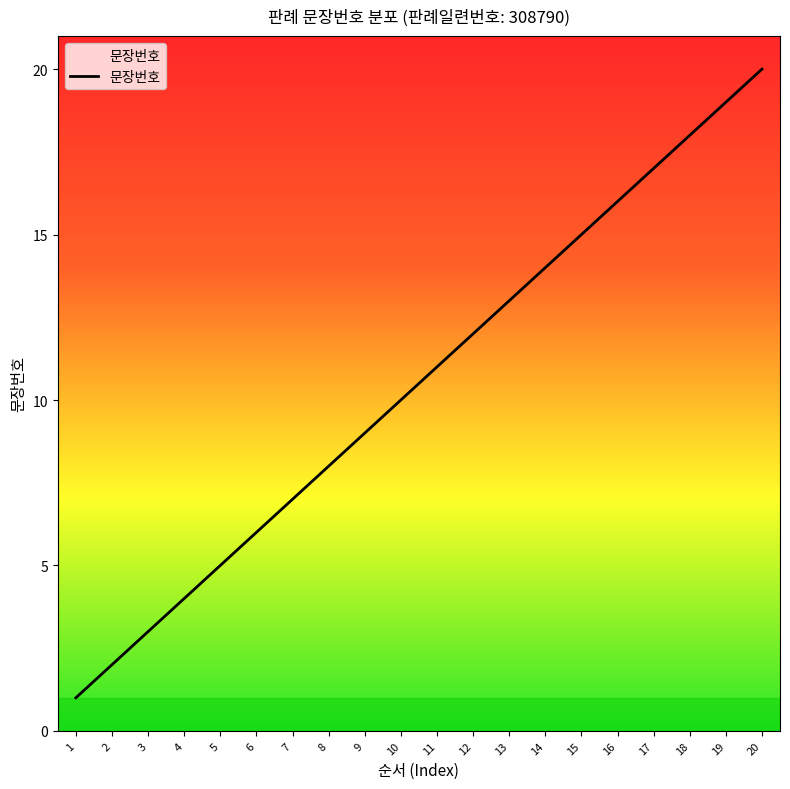

List the labels in order of value, largest first.

20, 19, 18, 17, 16, 15, 14, 13, 12, 11, 10, 9, 8, 7, 6, 5, 4, 3, 2, 1